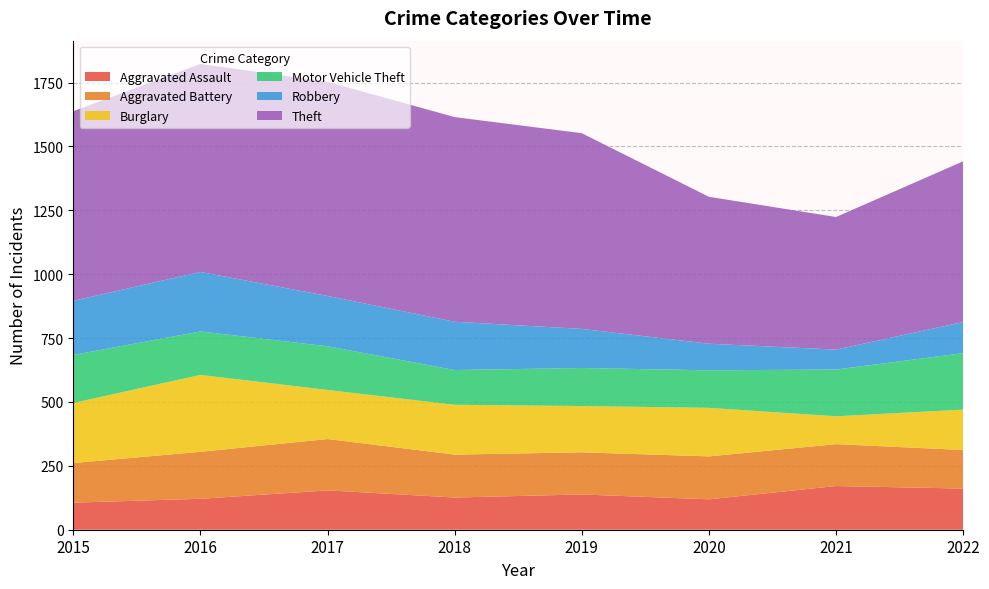

Reading left to right, extract all data points from this chart.

Aggravated Assault: 2015=106	2016=121	2017=154	2018=126	2019=138	2020=119	2021=171	2022=161
Aggravated Battery: 2015=155	2016=184	2017=201	2018=168	2019=165	2020=168	2021=164	2022=151
Burglary: 2015=235	2016=301	2017=192	2018=195	2019=181	2020=190	2021=109	2022=158
Motor Vehicle Theft: 2015=188	2016=170	2017=171	2018=136	2019=149	2020=147	2021=183	2022=221
Robbery: 2015=212	2016=233	2017=197	2018=189	2019=153	2020=104	2021=78	2022=122
Theft: 2015=742	2016=814	2017=838	2018=801	2019=766	2020=575	2021=519	2022=629